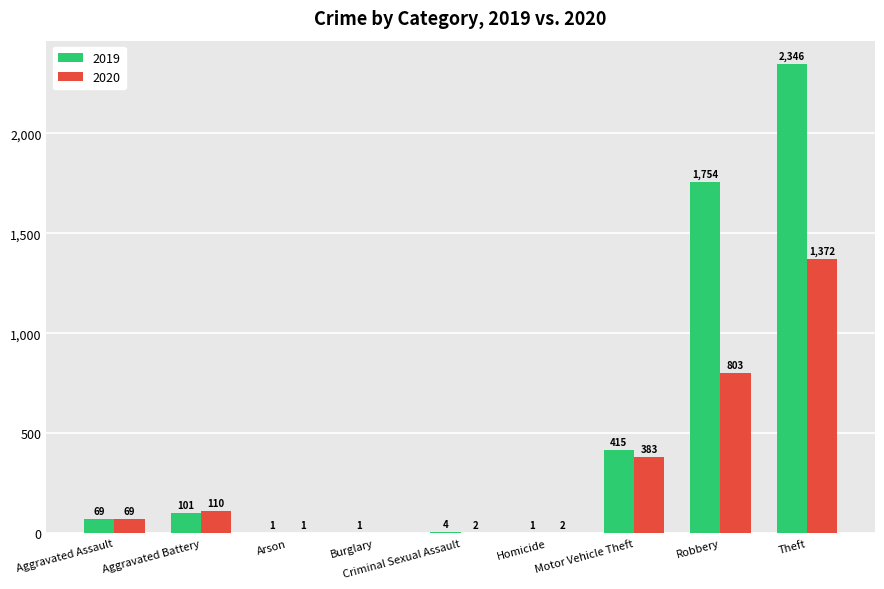

True or false: 2020 has a value of 677 at Theft.

False